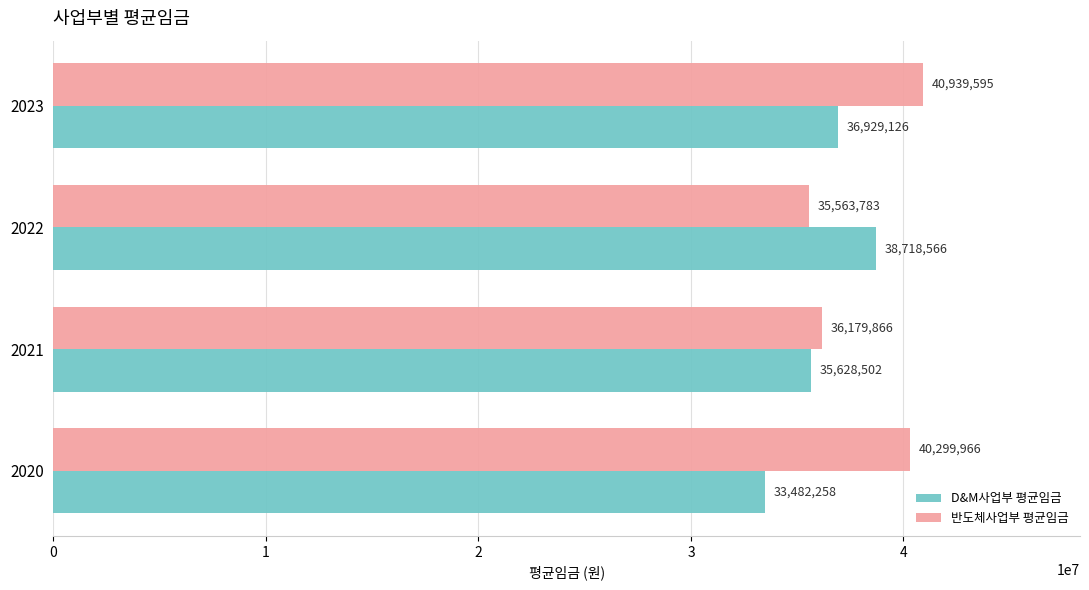

The D&M사업부 평균임금 series shows 33482258 at 2020. True or false?

True